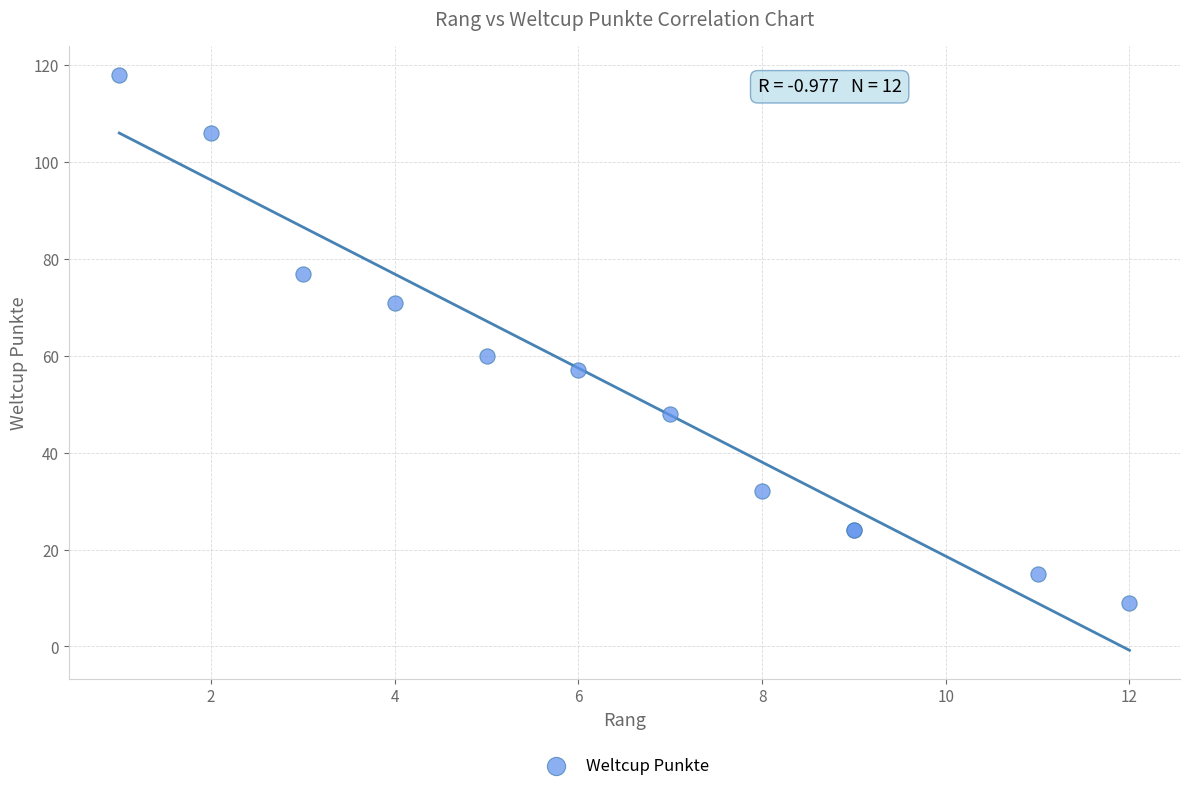

What Y value in the scatter plot is closest to 63?

60